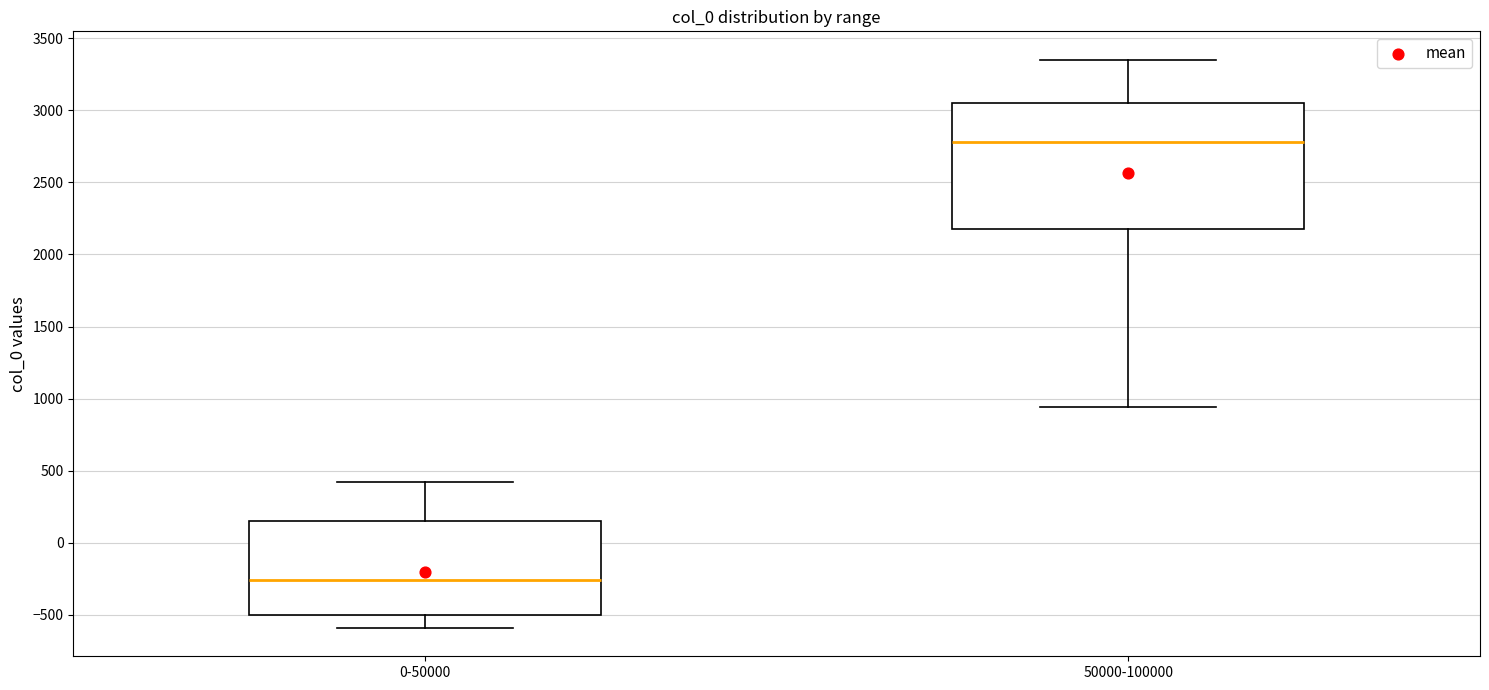

Where does the lower whisker of the box for 50000-100000 end on the y-axis? The values are not printed on the chart, so give them approximately, as read against the axis.

950